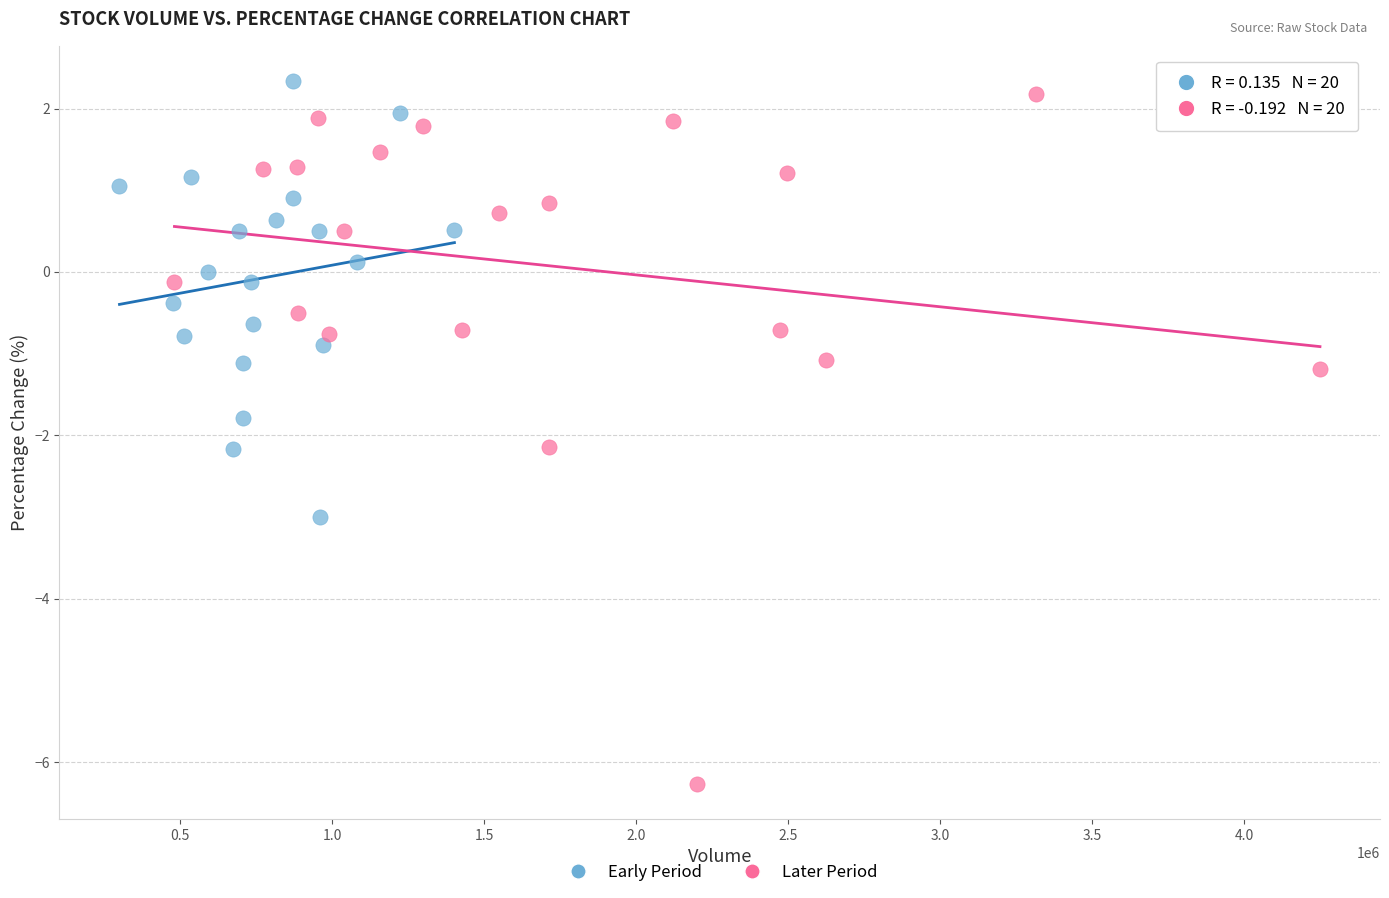

Which series has the widest spread of Y values?

Later Period